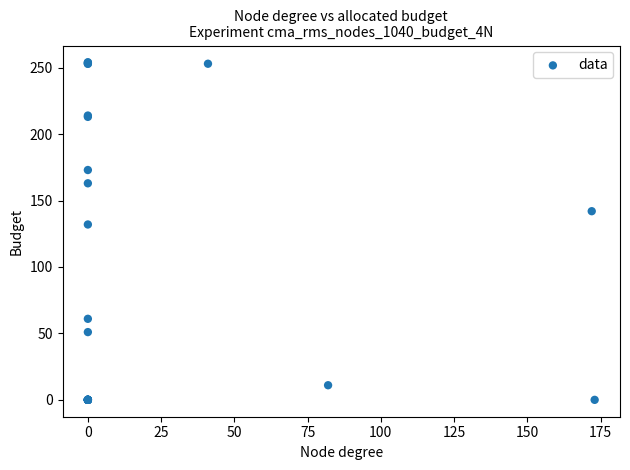

What Y value in the scatter plot is closest to 127?

132